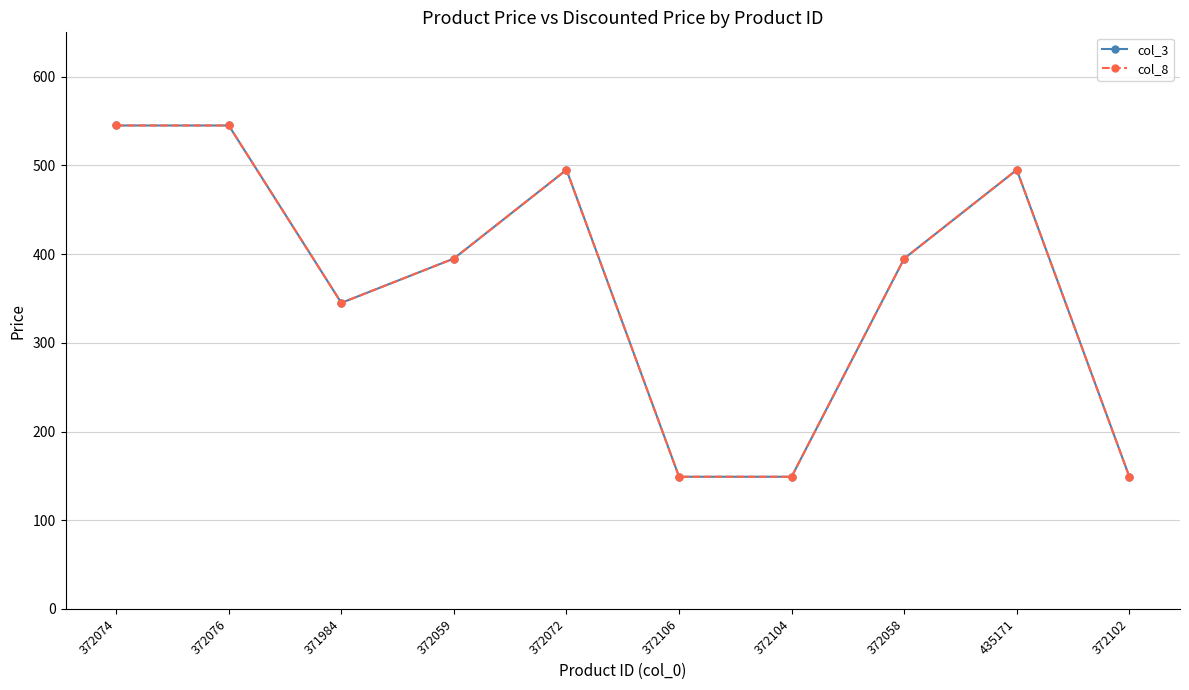

Reading left to right, what are all the values shown in this chart?

col_3: 545	545	345	395	495	149	149	395	495	149
col_8: 545	545	345	395	495	149	149	395	495	149